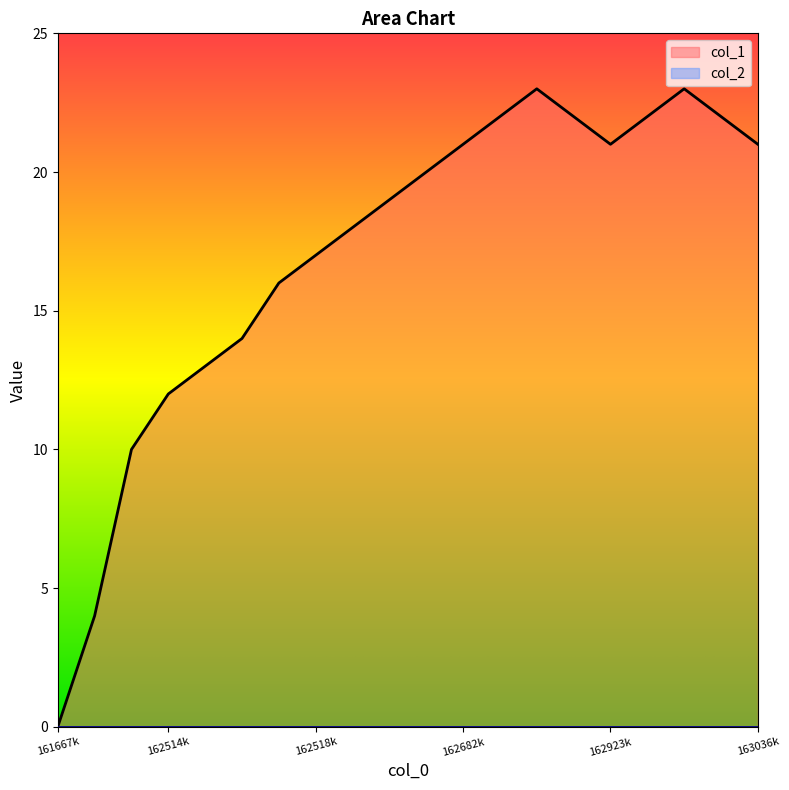

The col_1 series shows 0 at 161667k. True or false?

True